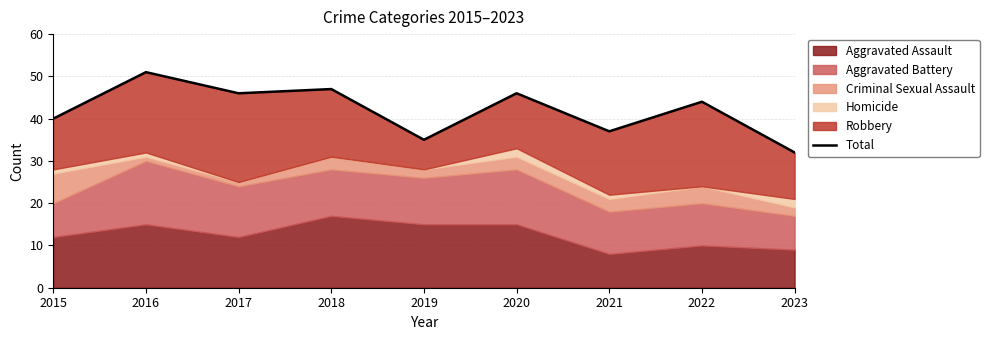

What is the sum of the values at 2022 and 2023?

76